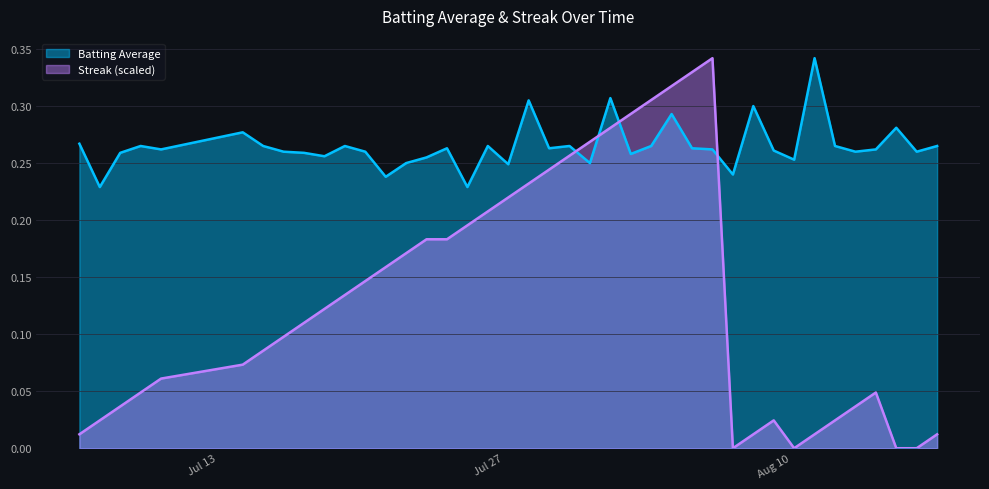

Read the Streak value at 2010-07-22.

0.2